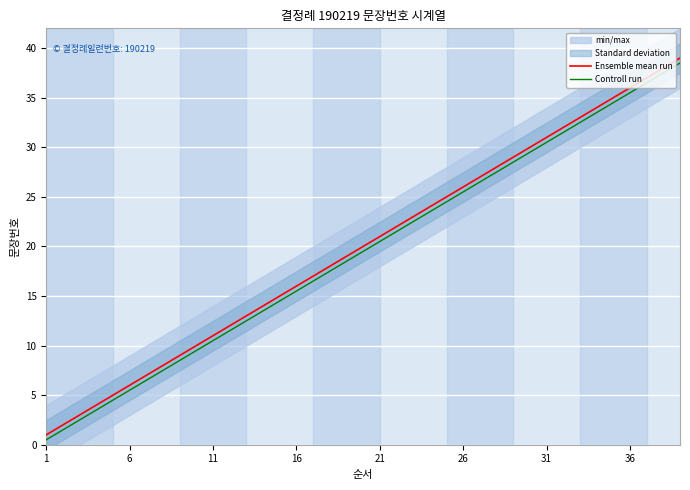

The value of Ensemble mean run at 18 is 19.0. True or false?

True